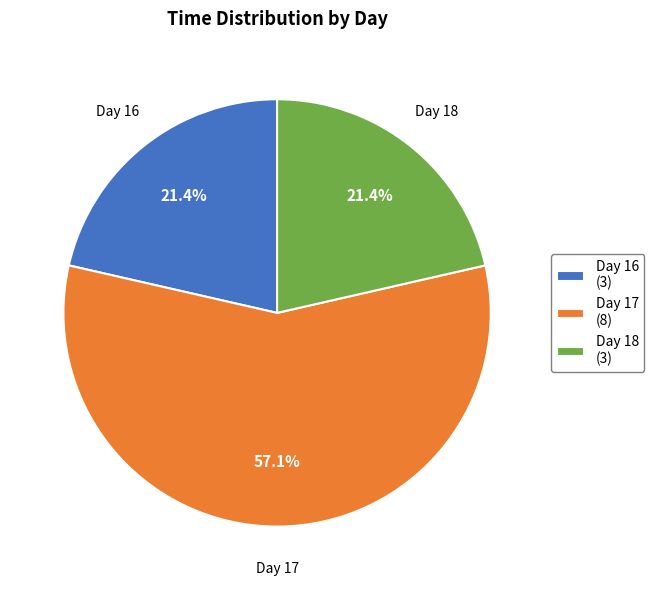

Which slice is the largest?

Day 17 (8)